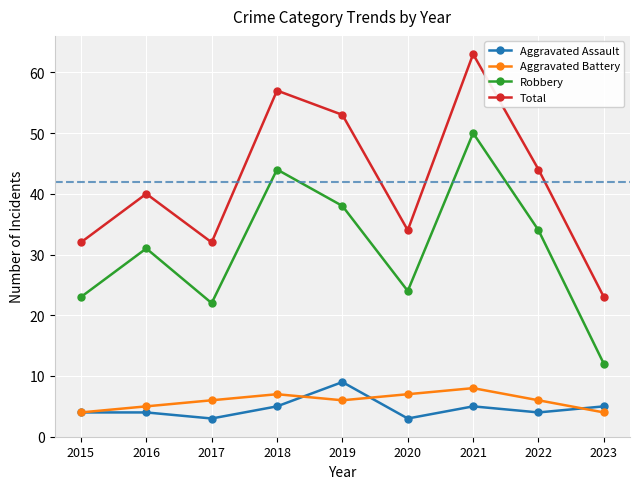

Between 2019 and 2021, which series saw the biggest shift?

Robbery